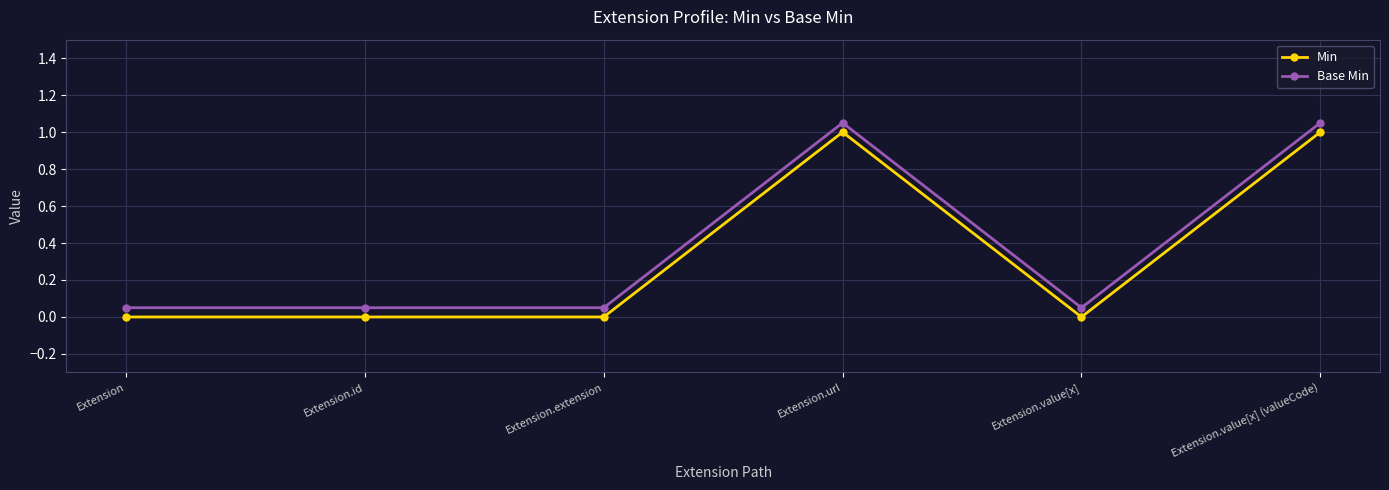

True or false: Min and Base Min intersect in this chart.

False